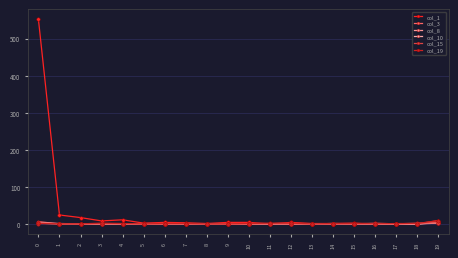

True or false: col_3 has a value of 0 at 11.

True